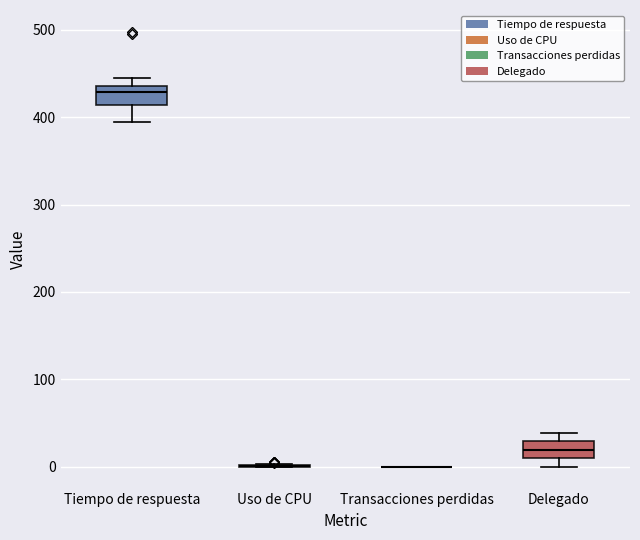

Reading left to right, transcribe this box plot: for each box, give where its median line is, the range the box spans, and where its two whiskers end, as read against the y-axis. The values are not printed on the chart, so give them approximately, as read against the axis.

Tiempo de respuesta: median 430, box 410 to 440, whiskers 390 to 440 (just above the box's upper edge)
Uso de CPU: box collapsed to a line at 0, whiskers 0 to 0
Transacciones perdidas: box collapsed to a line at 0, whiskers 0 to 0
Delegado: median 20, box 10 to 30, whiskers 0 to 40